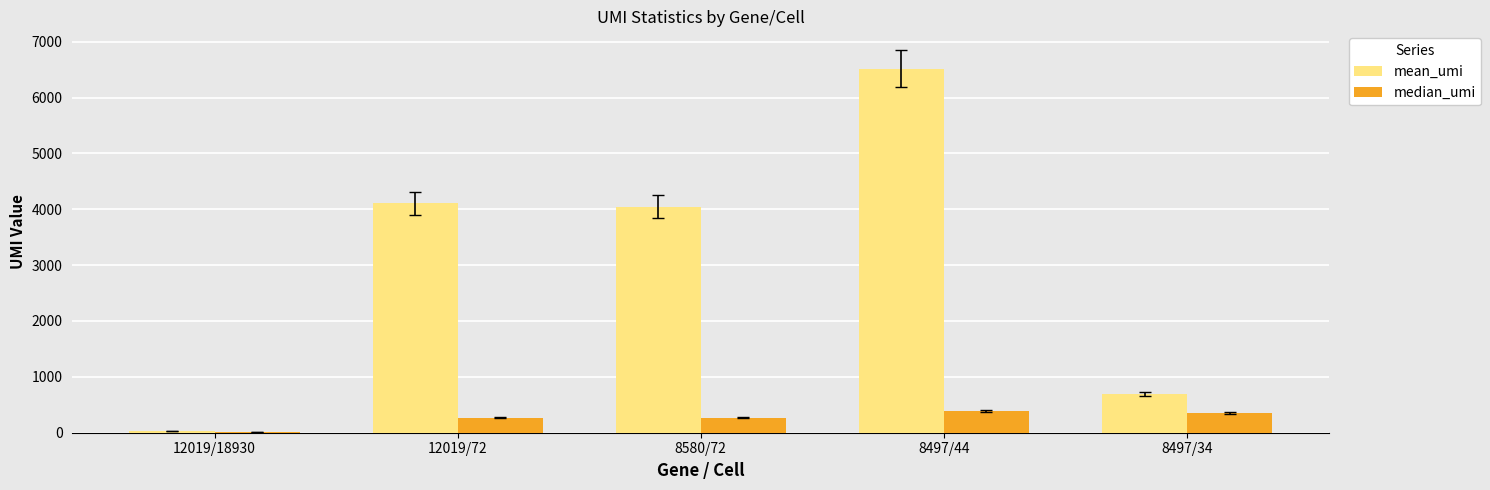

Which series has the largest total across all categories?

mean_umi